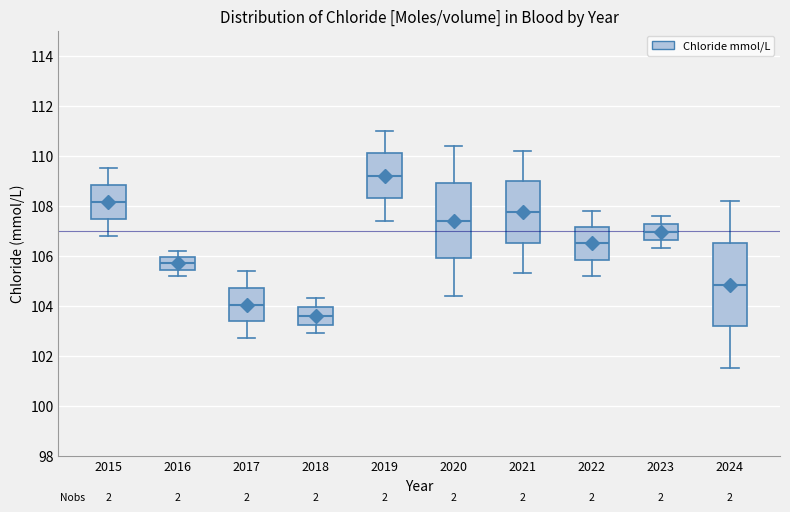

Where is the lower edge of the box at x = 2021 on the y-axis? The values are not printed on the chart, so give them approximately, as read against the axis.

106.6